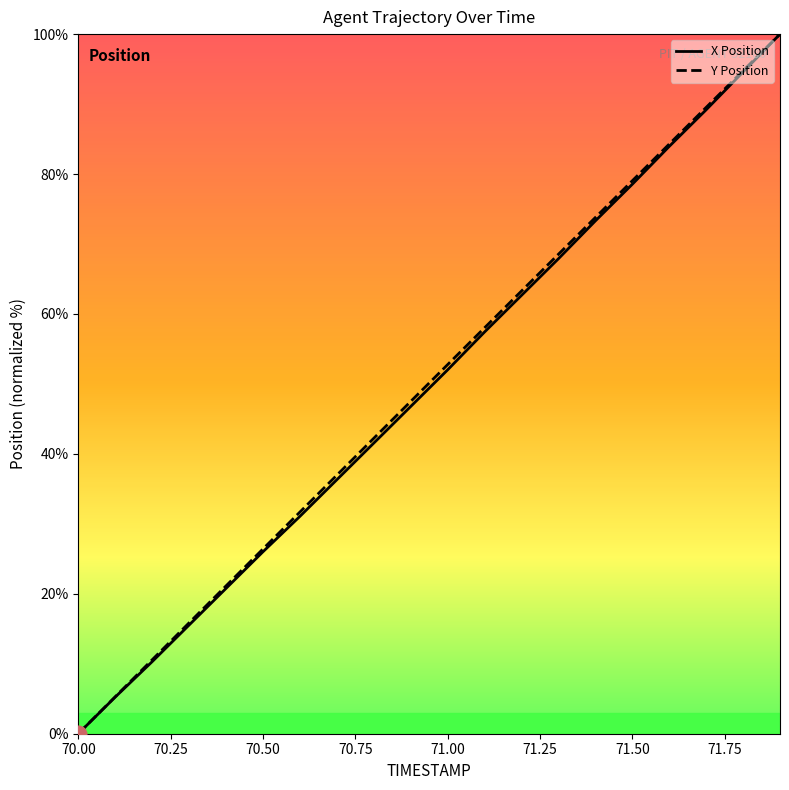

True or false: Y Position has a value of -36.0 at 70.00.

False